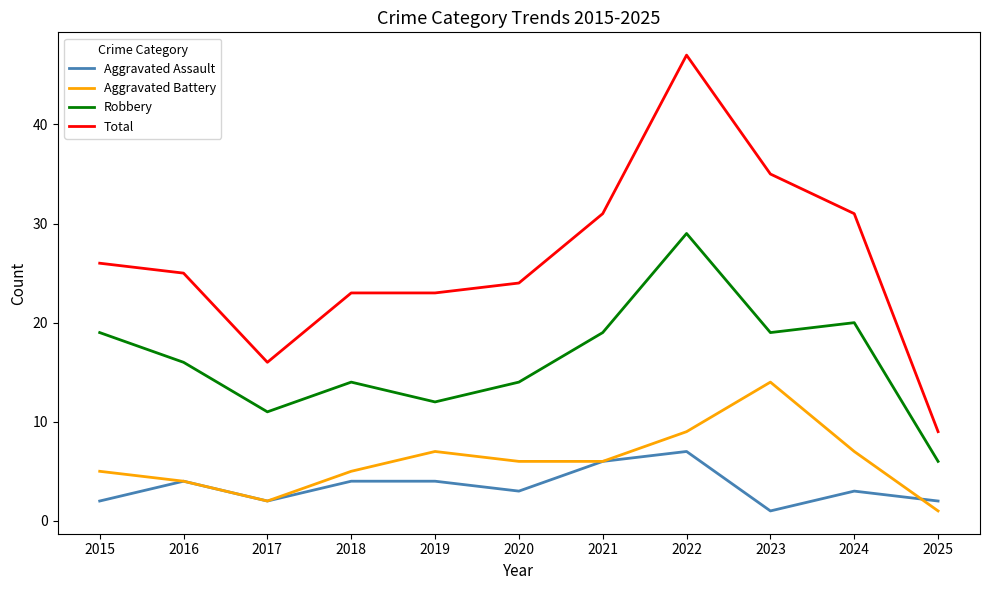

What is the total value across all series at 2015?

52